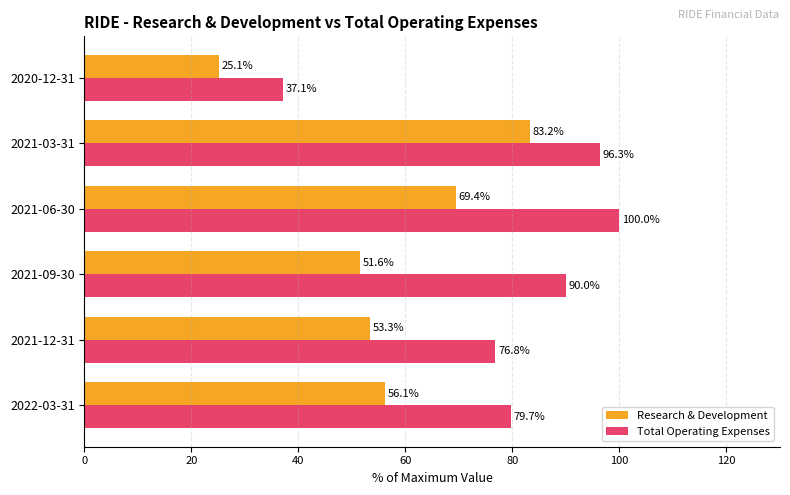

What is the difference between the maximum and minimum values in the Total Operating Expenses series?

62.9